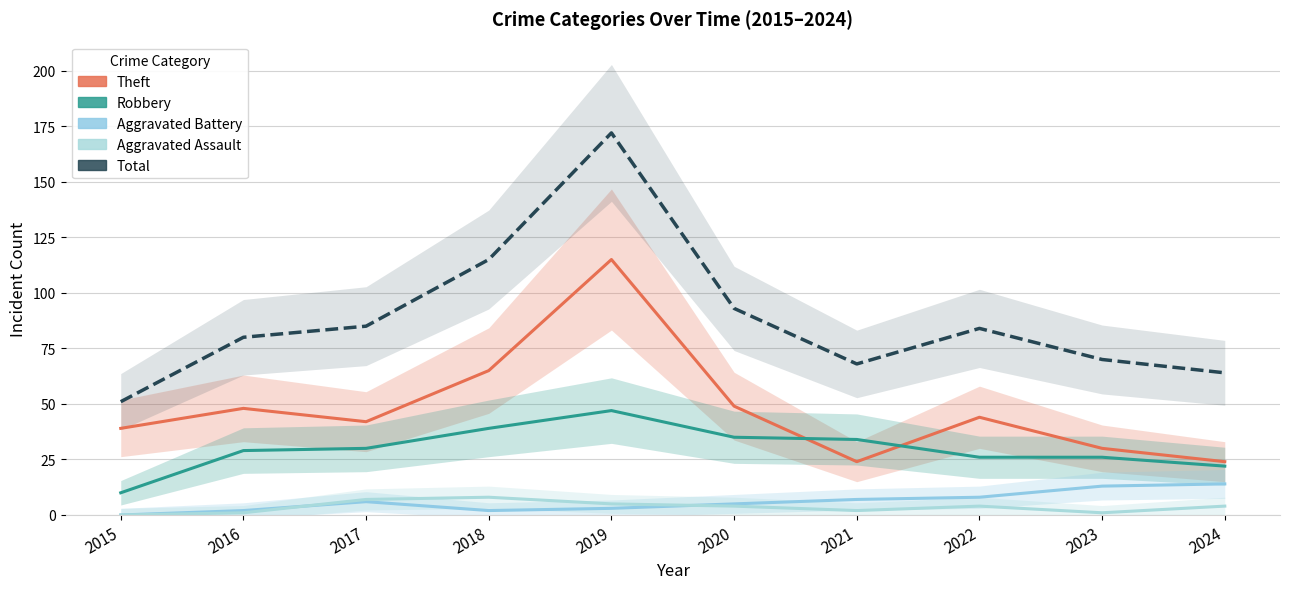

Is the value of Theft at 2022 greater than the value of Aggravated Assault at 2016?

Yes